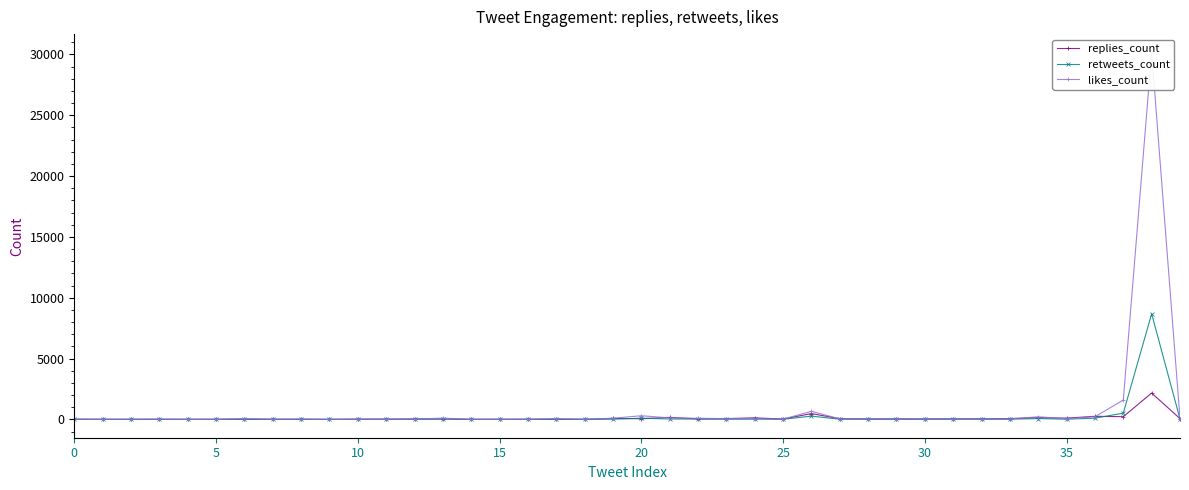

At how many categories does at least one series exceed 3889?

1